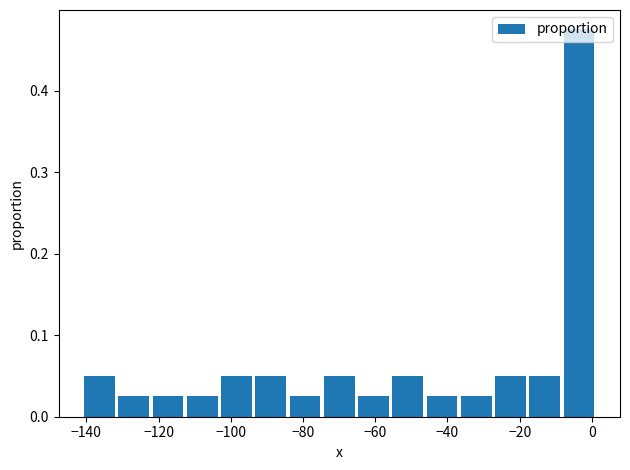

Reading left to right, list every bar in this chart as the range it spans on the x-axis followed by its height. Neither the bar edges nor the heights are printed on the chart, so give them approximately, as read against the axes.

-142 to -132: 0.05
-132 to -122: 0.03
-122 to -112: 0.03
-112 to -104: 0.03
-104 to -94: 0.05
-94 to -84: 0.05
-84 to -74: 0.03
-74 to -66: 0.05
-66 to -56: 0.03
-56 to -46: 0.05
-46 to -36: 0.03
-36 to -28: 0.03
-28 to -18: 0.05
-18 to -8: 0.05
-8 to 2: 0.48